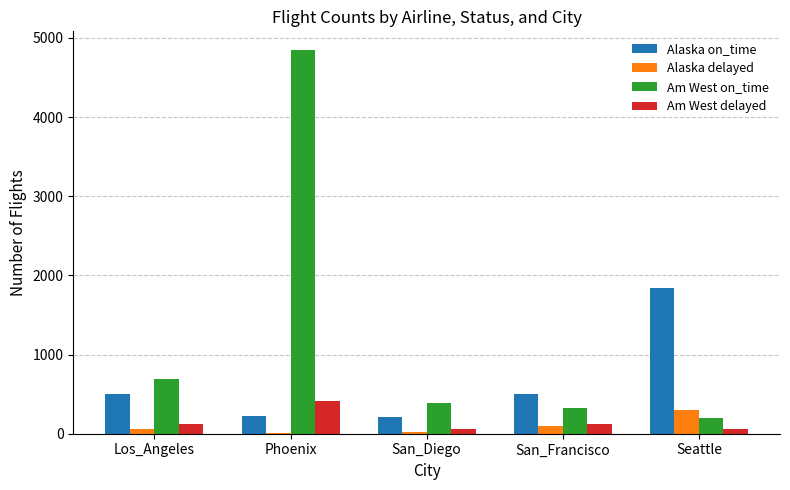

Which series changed the most between Phoenix and San_Diego?

Am West on_time